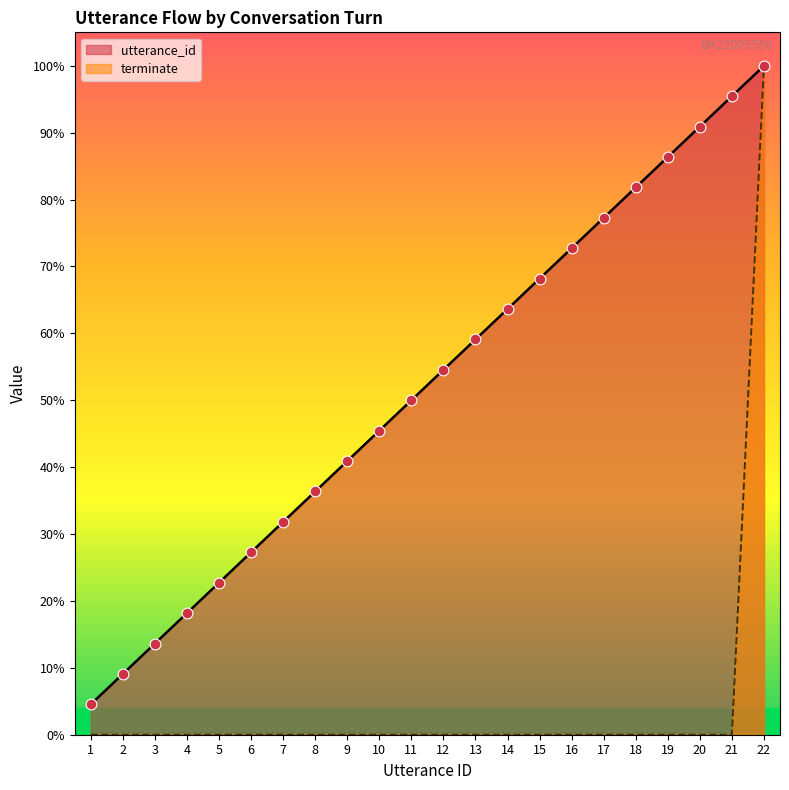

Which series contains the lowest Y value?

terminate